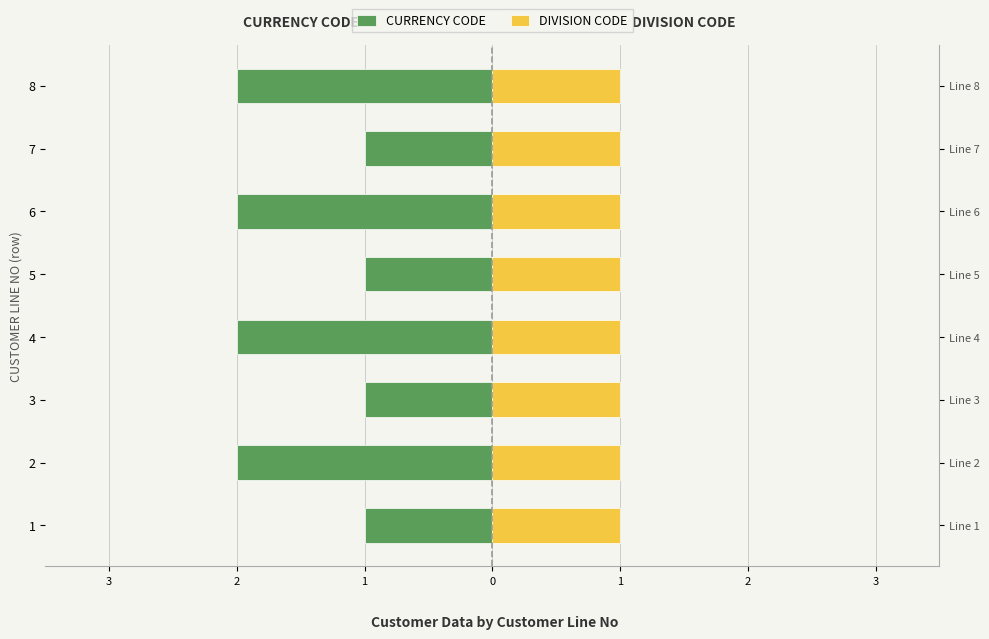

True or false: DIVISION CODE has a value of 0.3 at 2.

False